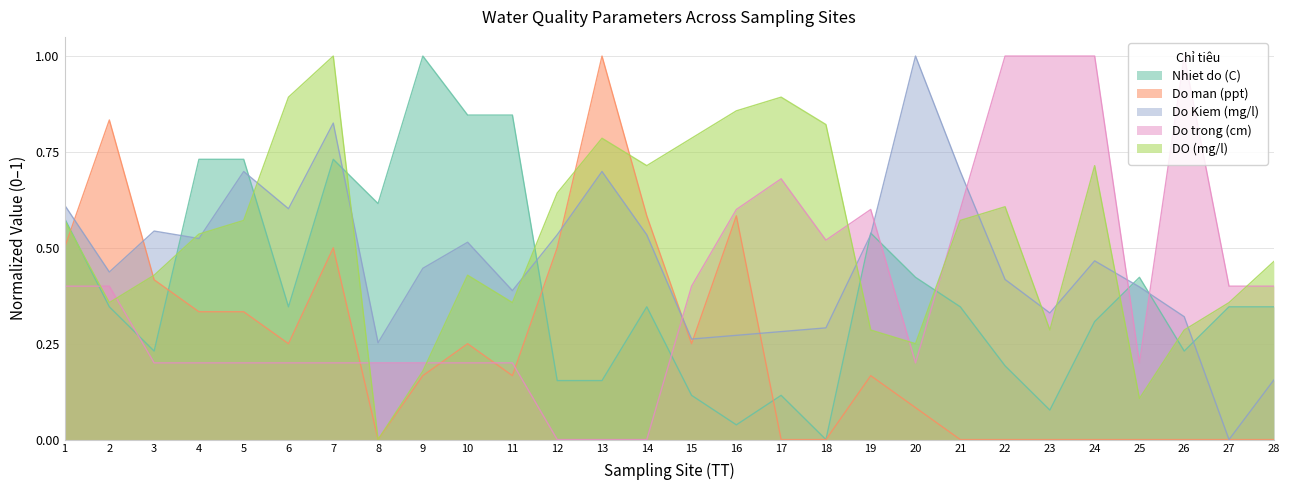

What is the difference between the maximum and minimum values in the Do Kiem (mg/l) series?

1.0